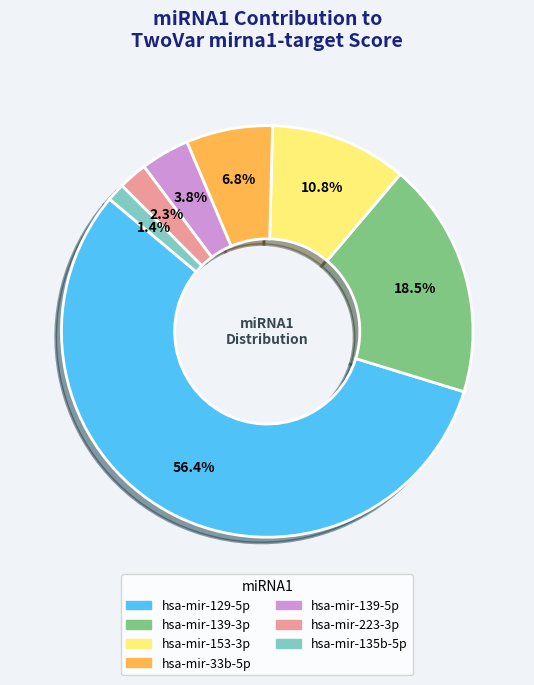

Does any single category account for the majority?

Yes